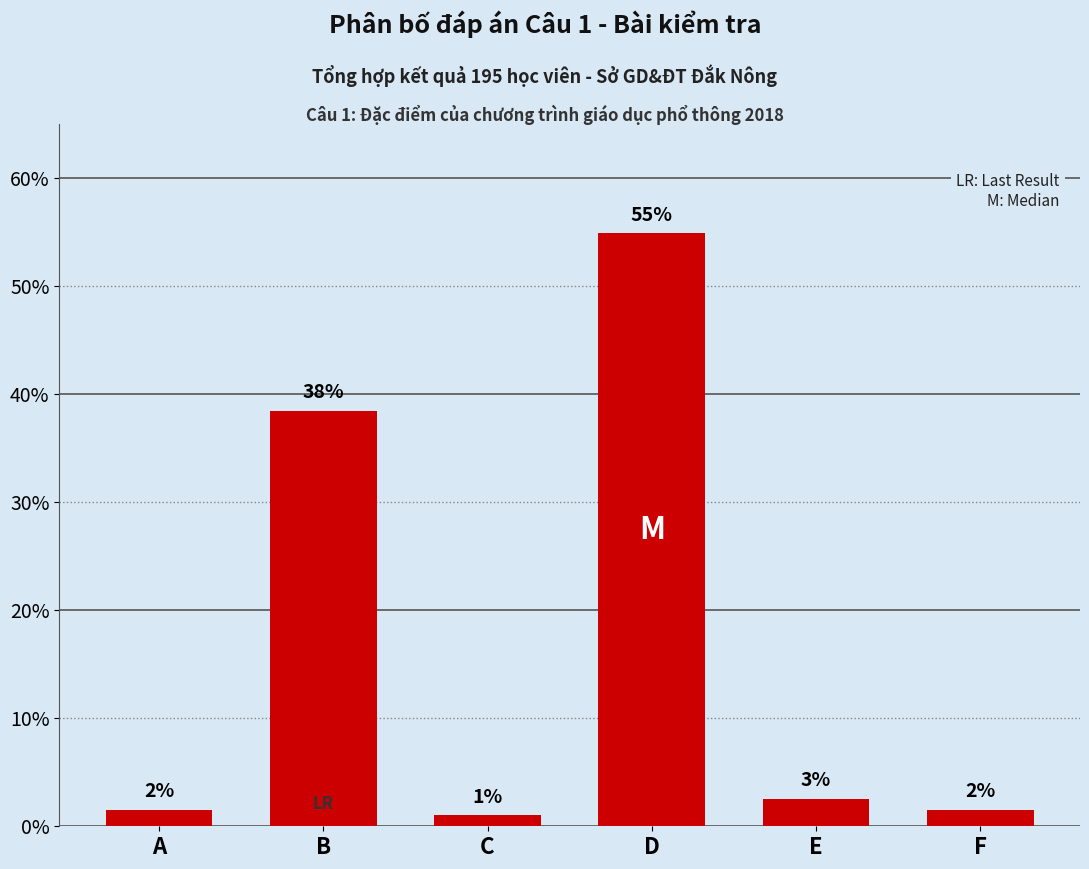

Rank the categories by value from lowest to highest.

C, A, F, E, B, D